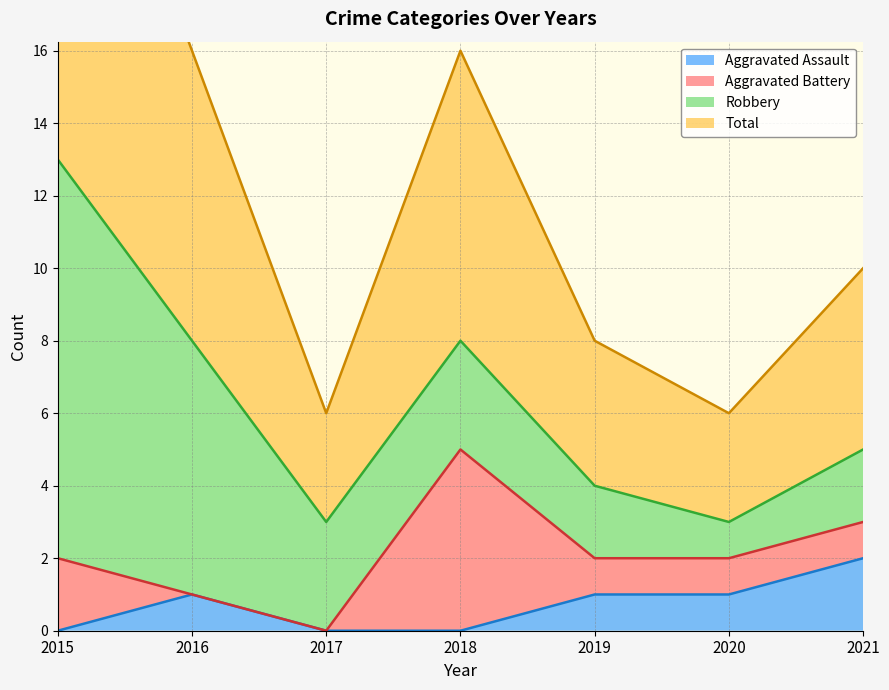

How many Total values are between 3 and 8?

6